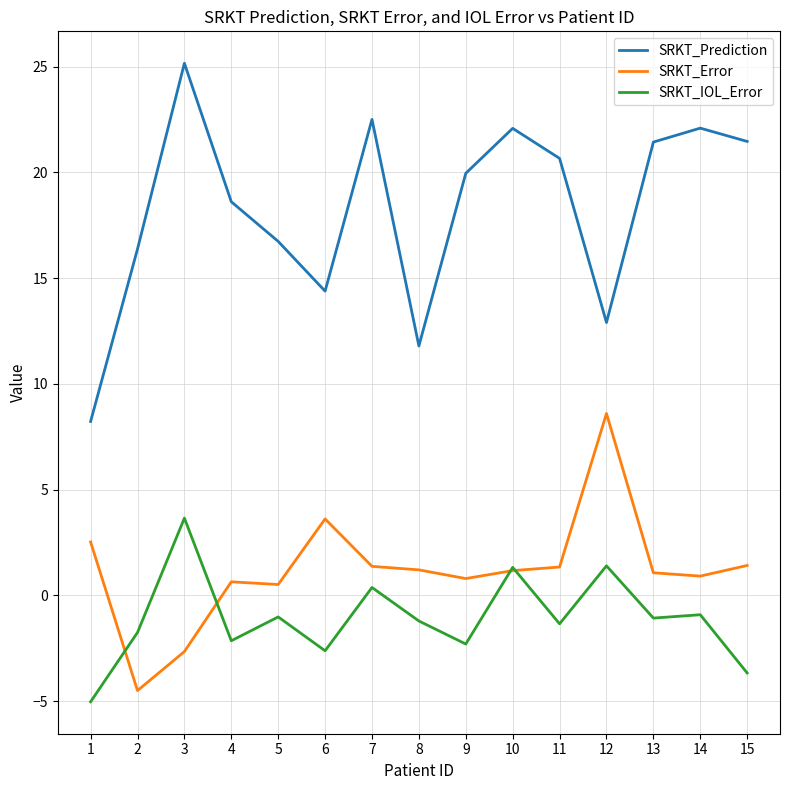

How many lines are shown in the chart?

3